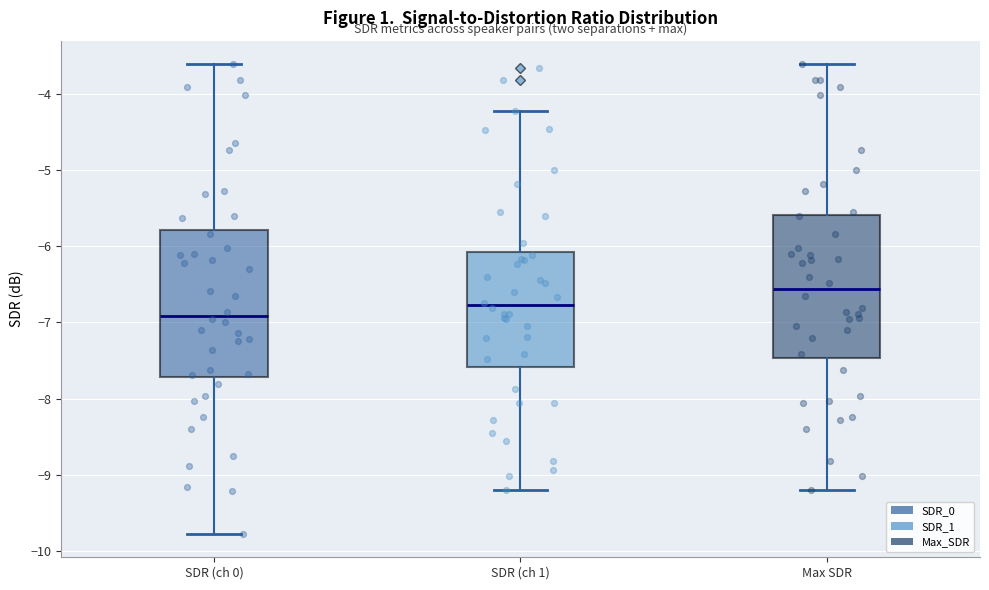

Reading left to right, transcribe this box plot: for each box, give where its median line is, the range the box spans, and where its two whiskers end, as read against the y-axis. The values are not printed on the chart, so give them approximately, as read against the axis.

SDR (ch 0): median -6.9, box -7.7 to -5.8, whiskers -9.8 to -3.6
SDR (ch 1): median -6.8, box -7.6 to -6.1, whiskers -9.2 to -4.2
Max SDR: median -6.6, box -7.5 to -5.6, whiskers -9.2 to -3.6